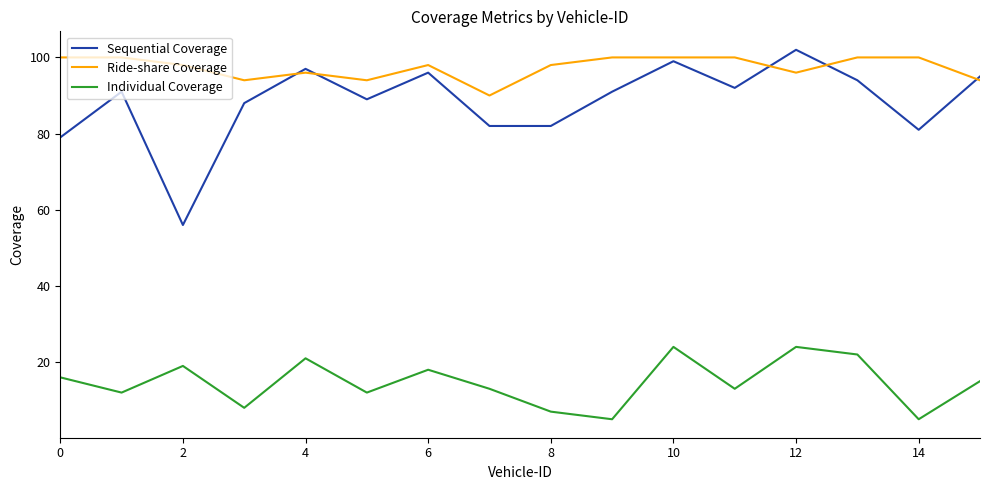

True or false: Individual Coverage and Ride-share Coverage cross at least once.

False